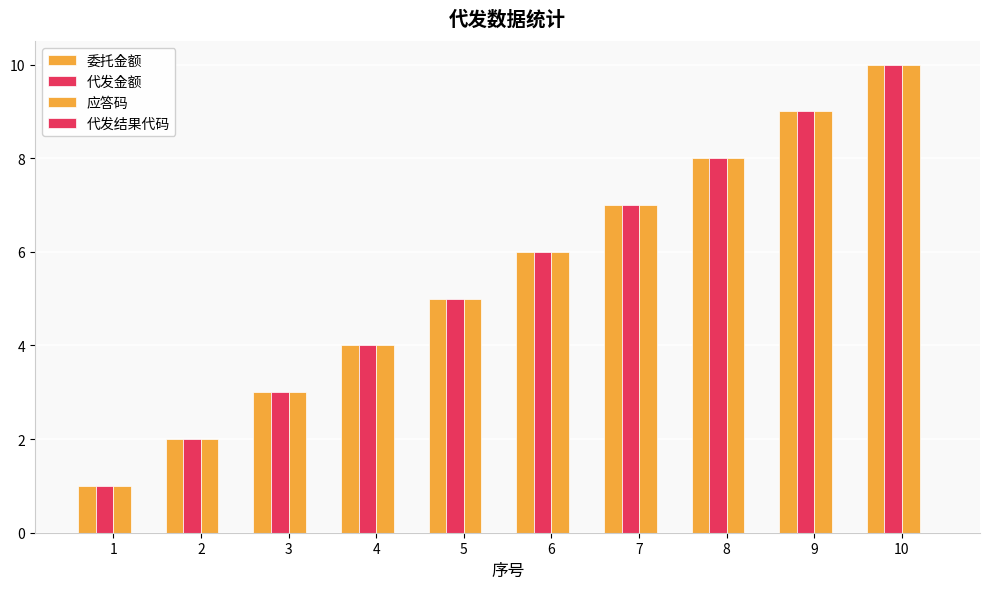

Reading right to left, transcribe all the data shown in this chart.

委托金额: 10=10	9=9	8=8	7=7	6=6	5=5	4=4	3=3	2=2	1=1
代发金额: 10=10	9=9	8=8	7=7	6=6	5=5	4=4	3=3	2=2	1=1
应答码: 10=10	9=9	8=8	7=7	6=6	5=5	4=4	3=3	2=2	1=1
代发结果代码: 10=0	9=0	8=0	7=0	6=0	5=0	4=0	3=0	2=0	1=0